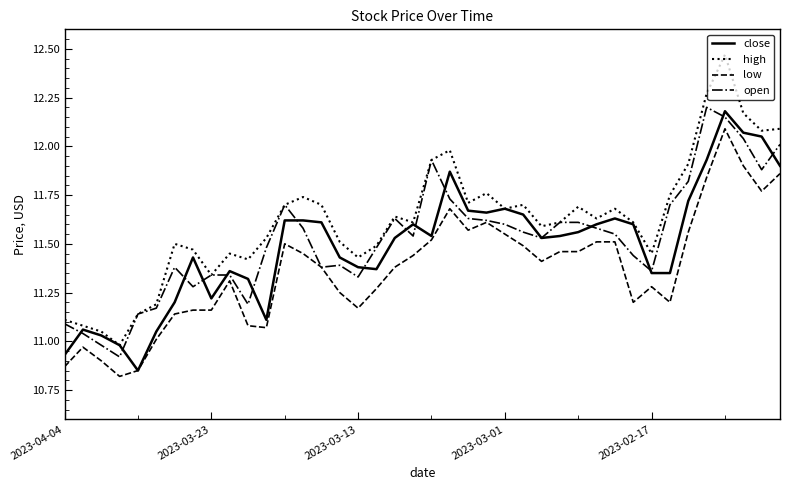

What are all the series names shown in the legend?

close, high, low, open